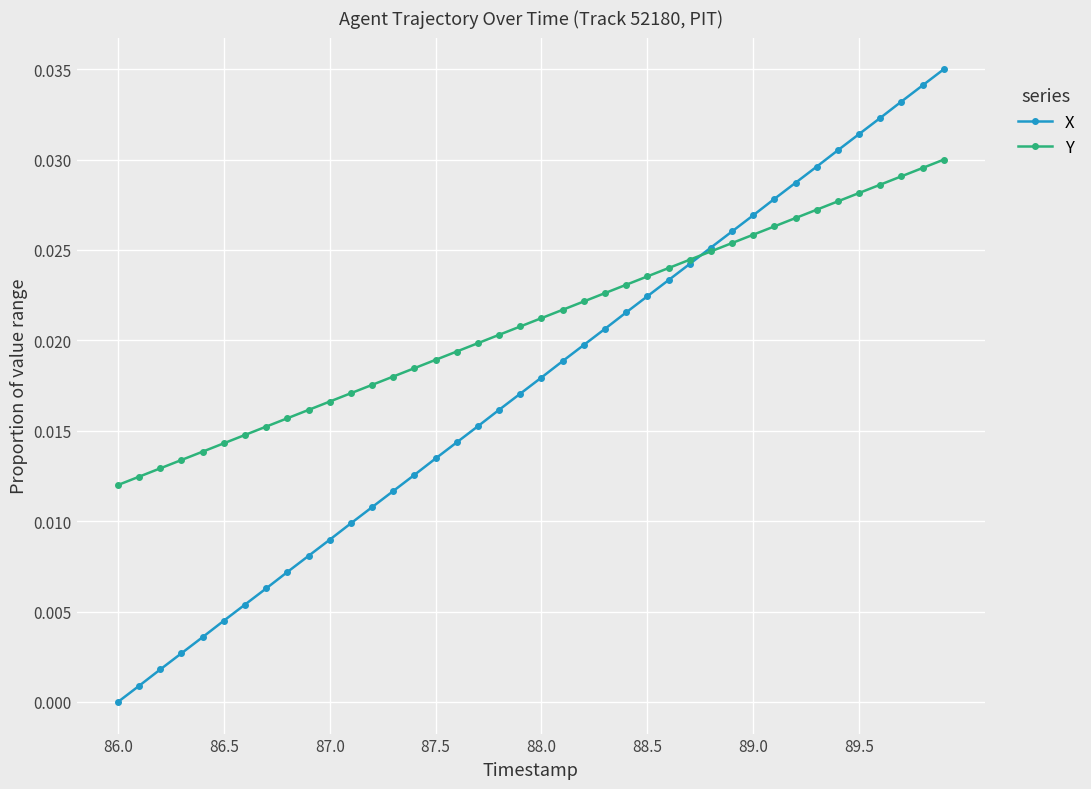

At how many categories does at least one series exceed 0?

40